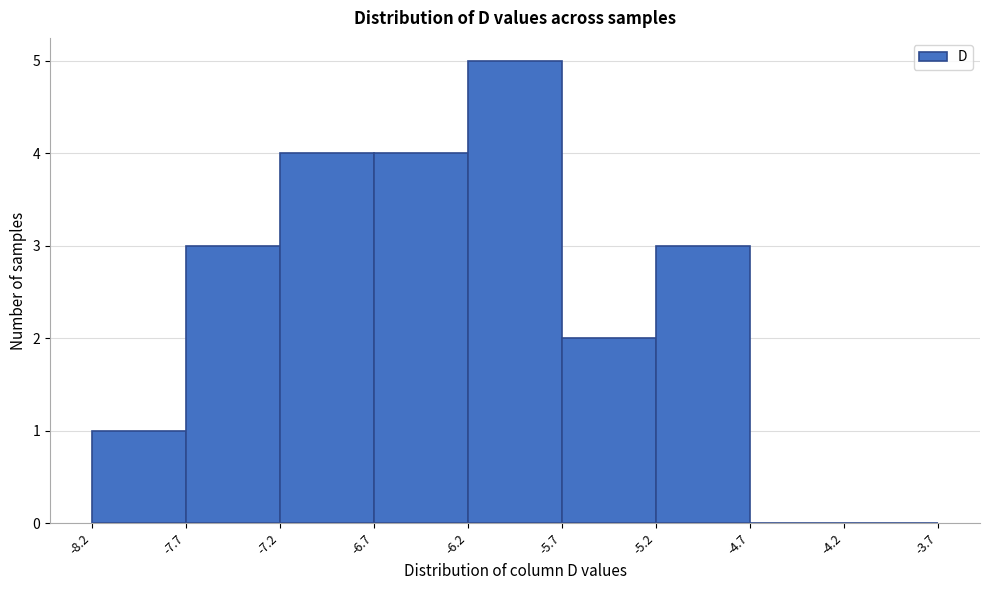

Reading left to right, list every bar in this chart as the range it spans on the x-axis followed by its height. The values are not printed on the chart, so give them approximately, as read against the axis.

-8.2 to -7.7: 1
-7.7 to -7.2: 3
-7.2 to -6.7: 4
-6.7 to -6.2: 4
-6.2 to -5.7: 5
-5.7 to -5.2: 2
-5.2 to -4.7: 3
-4.7 to -4.2: 0
-4.2 to -3.7: 0